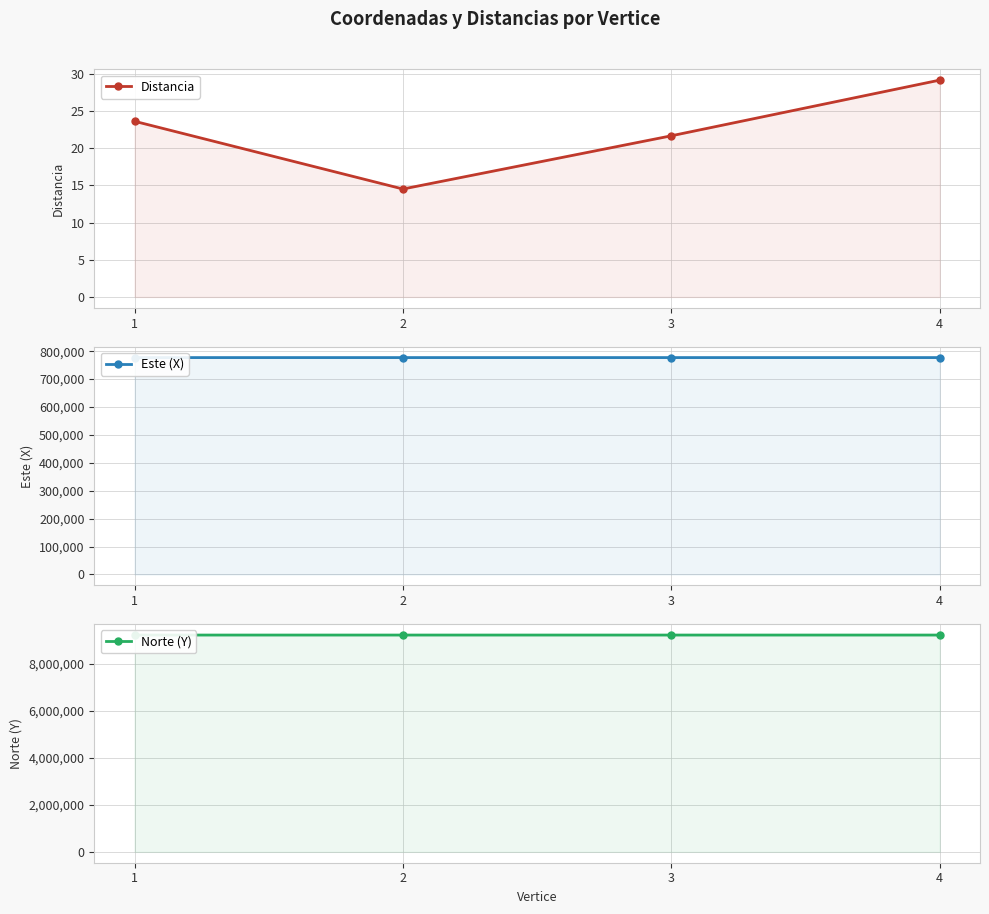

At which category does the chart reach its minimum across all series?

2